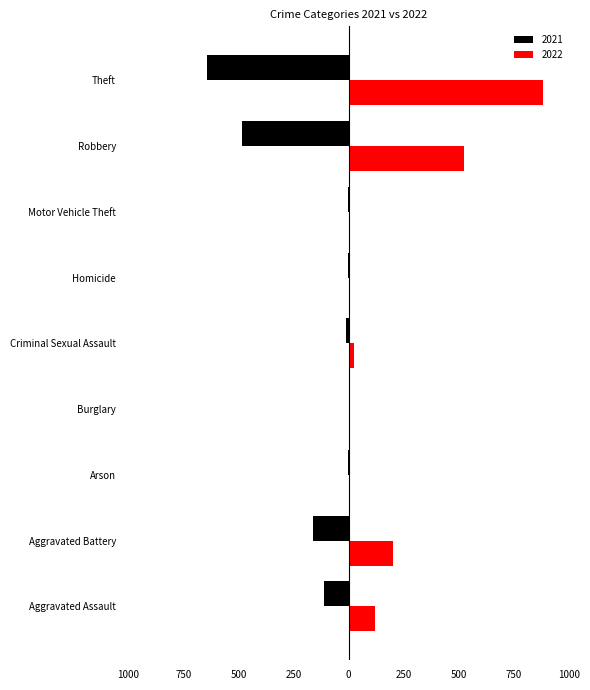

What are all the series names shown in the legend?

2021, 2022